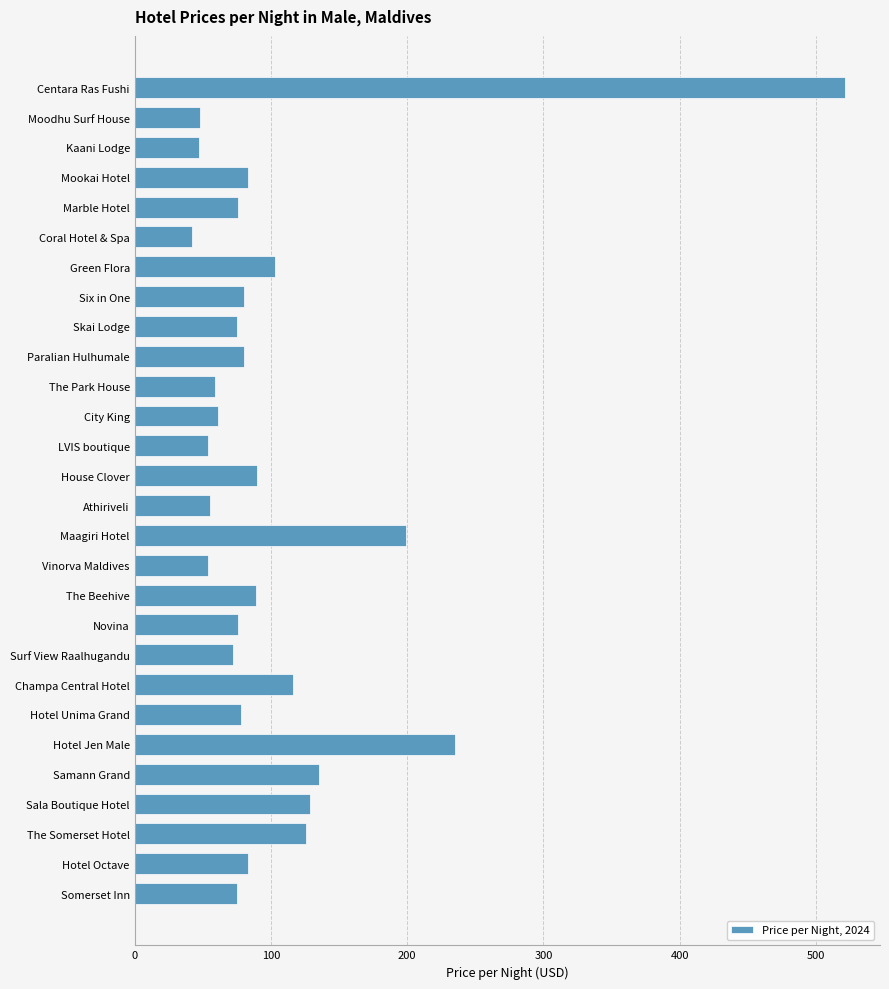

At which category does the chart reach its peak across all series?

Centara Ras Fushi